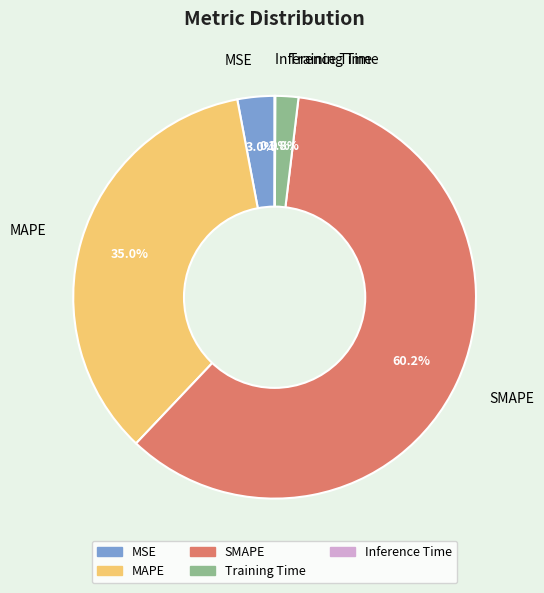

To the nearest percent, what is the average slice percentage?

20%